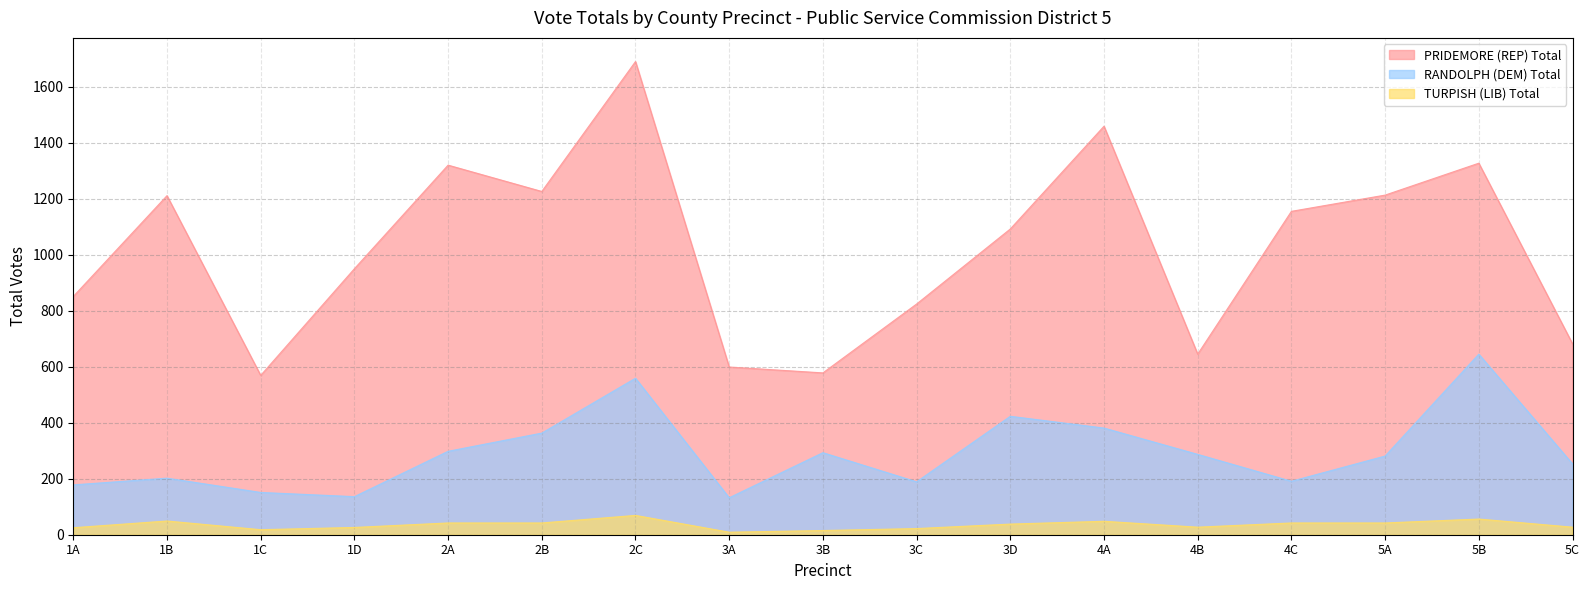

Which series has the largest range (max minus min)?

PRIDEMORE (REP) Total